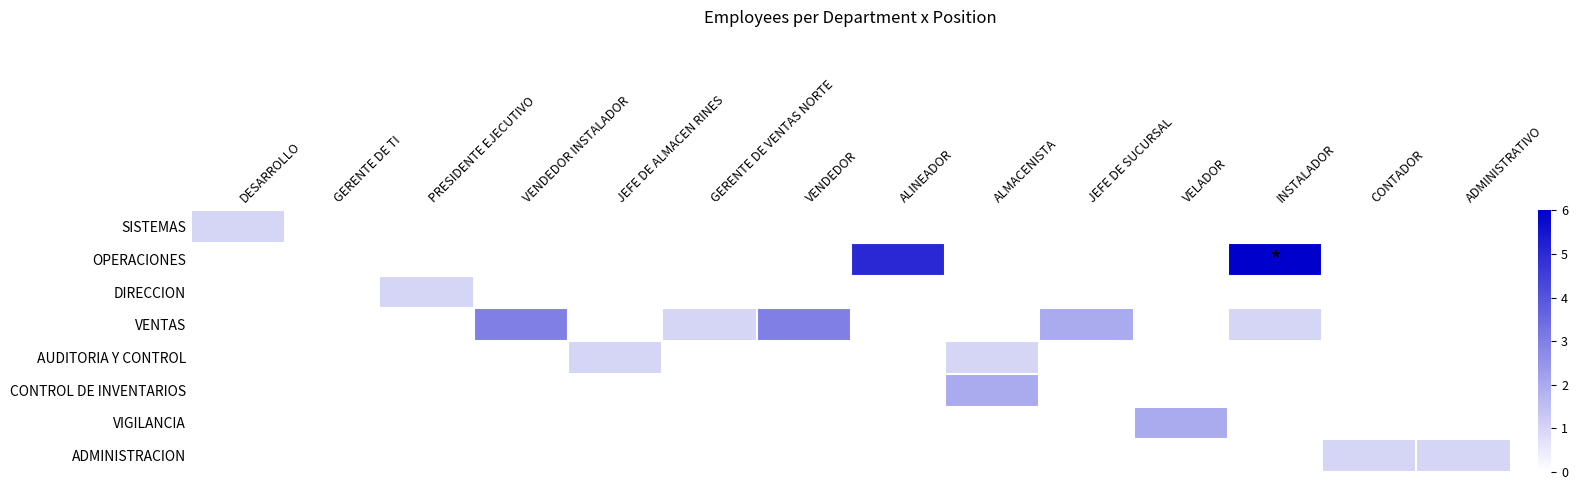

At VENDEDOR, list the series in order from smallest to largest.

SISTEMAS, OPERACIONES, DIRECCION, AUDITORIA Y CONTROL, CONTROL DE INVENTARIOS, VIGILANCIA, ADMINISTRACION, VENTAS